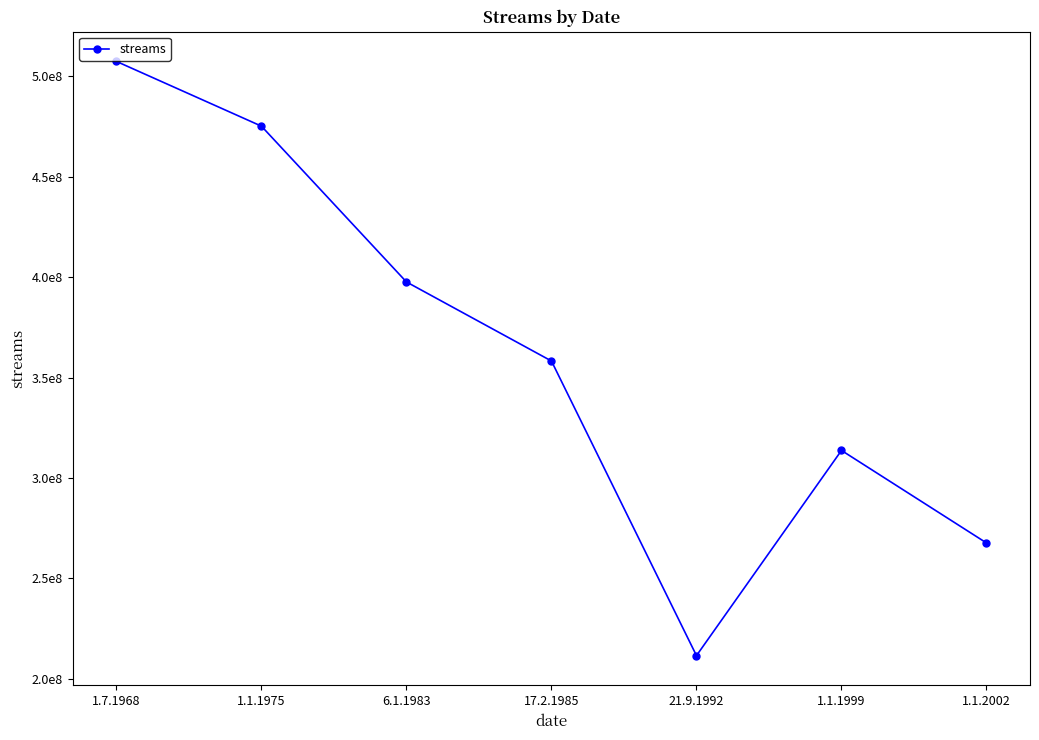

What position from the left is 6.1.1983?

3